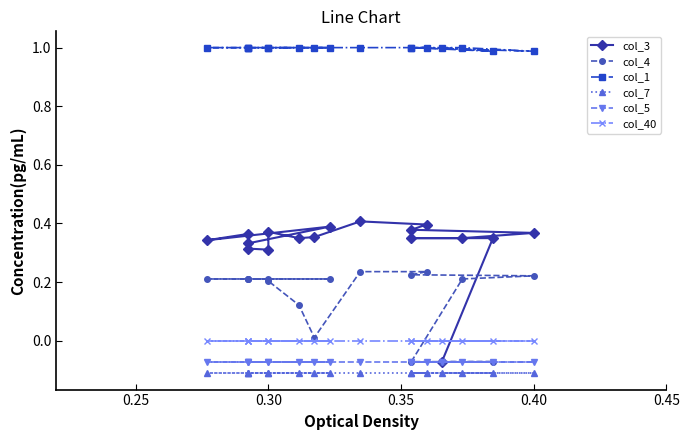

How many data points does each series have?

17